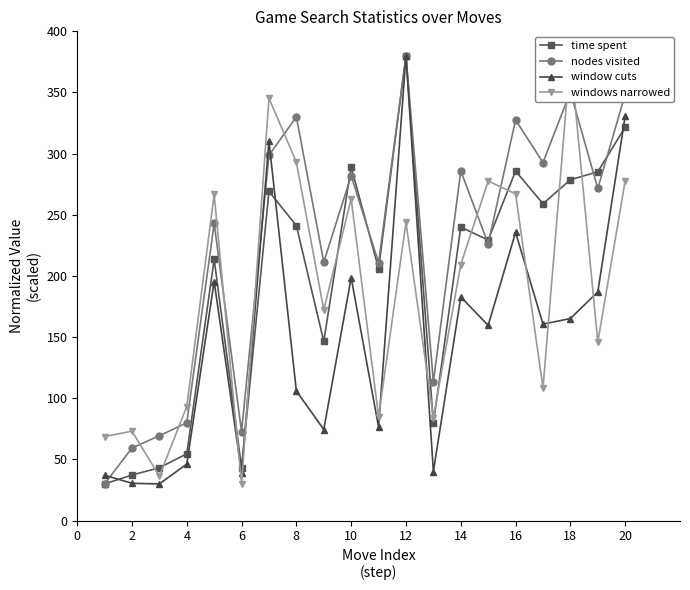

Reading right to left, extract all data points from this chart.

time spent: 321.7	285.2	278.7	259.1	285.8	229.4	239.9	79.7	380.0	205.9	289.2	146.5	241.1	269.2	43.2	213.7	54.6	43.2	37.3	30.0
nodes visited: 348.6	271.6	350.5	292.7	327.5	226.3	285.9	113.3	380.0	210.8	282.0	211.3	330.0	298.8	72.7	243.0	79.9	69.4	59.3	30.0
window cuts: 330.7	187.0	165.2	160.7	235.6	159.6	182.8	40.1	380.0	76.5	198.6	74.5	106.0	310.1	39.1	195.5	46.2	30.0	30.5	37.1
windows narrowed: 277.9	145.9	380.0	108.5	267.1	277.6	209.3	84.1	243.8	85.0	263.1	172.3	293.1	345.3	30.0	266.6	93.2	36.3	73.1	68.7